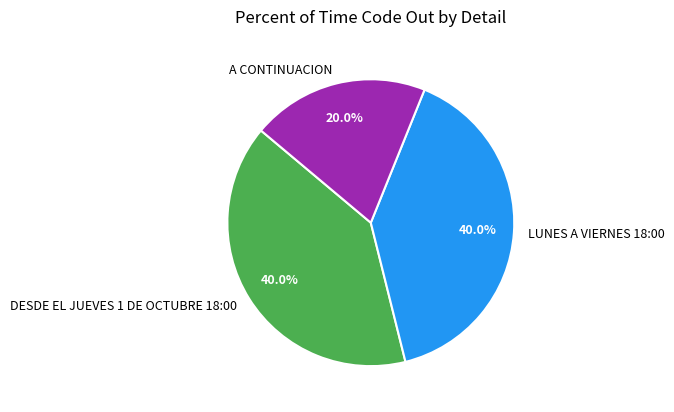

Between DESDE EL JUEVES 1 DE OCTUBRE 18:00 and A CONTINUACION, which is larger?

DESDE EL JUEVES 1 DE OCTUBRE 18:00